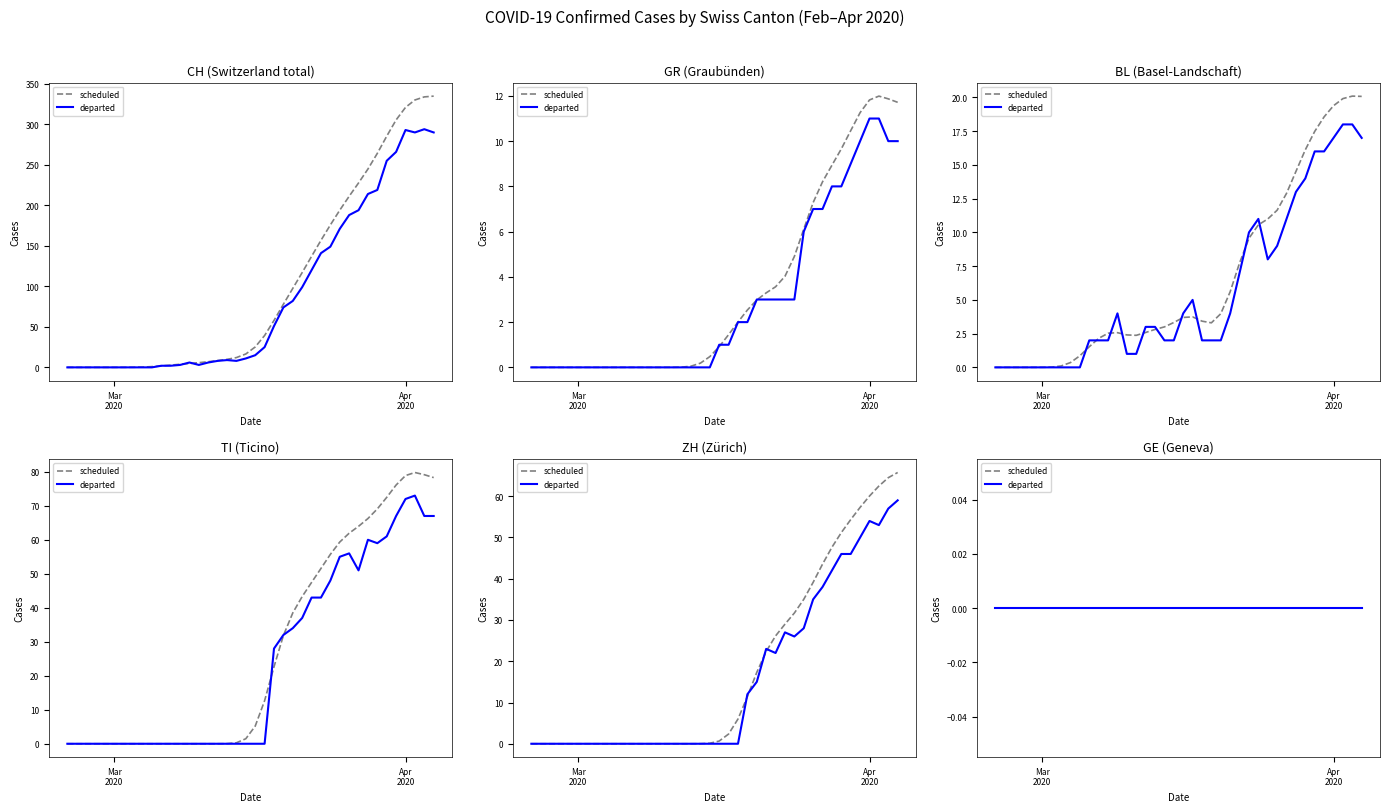

True or false: TI and CH intersect in this chart.

False